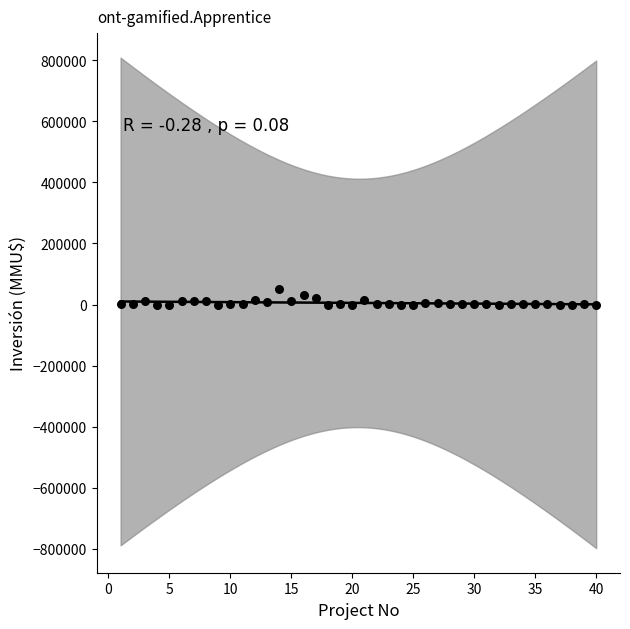

What is the range of X values (max minus min)?

39